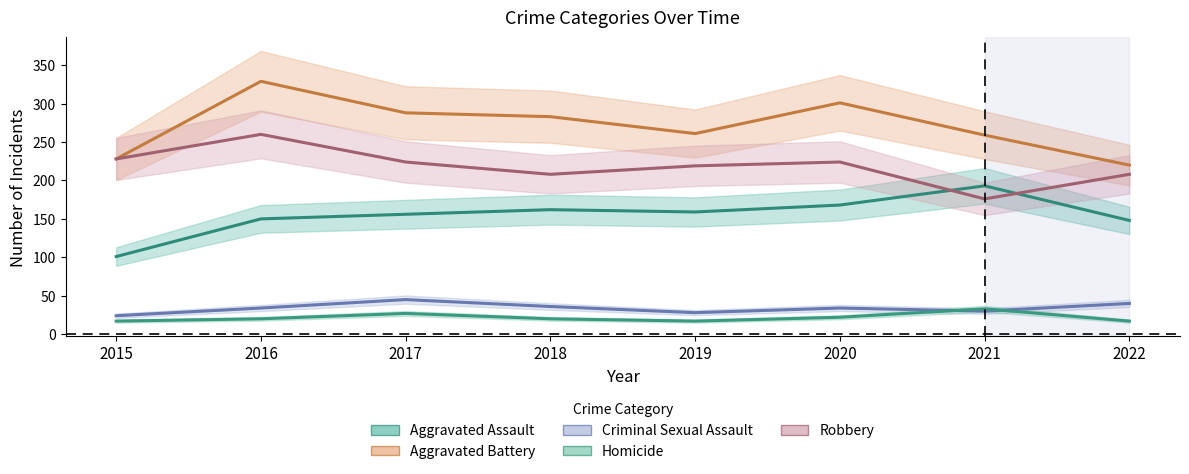

True or false: Aggravated Assault and Aggravated Battery cross at least once.

False